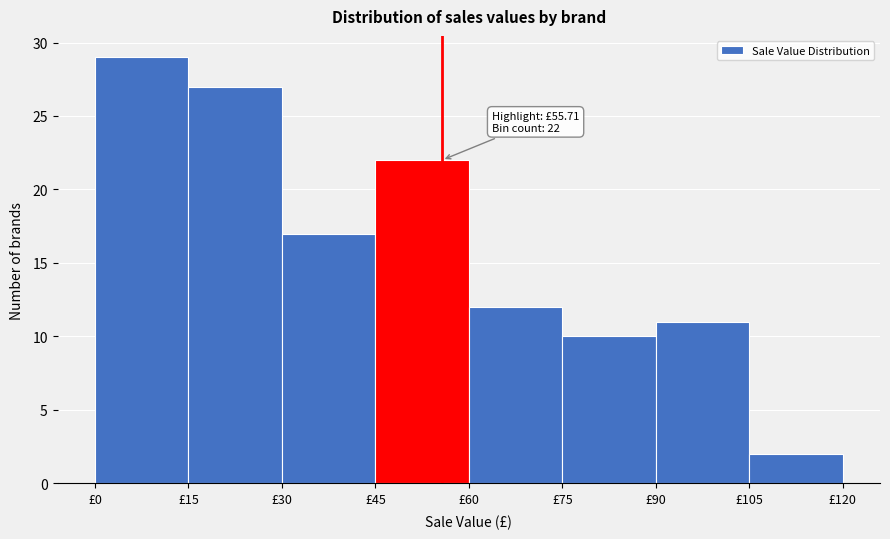

Over which range of the x-axis is the bar tallest?

0 to 15